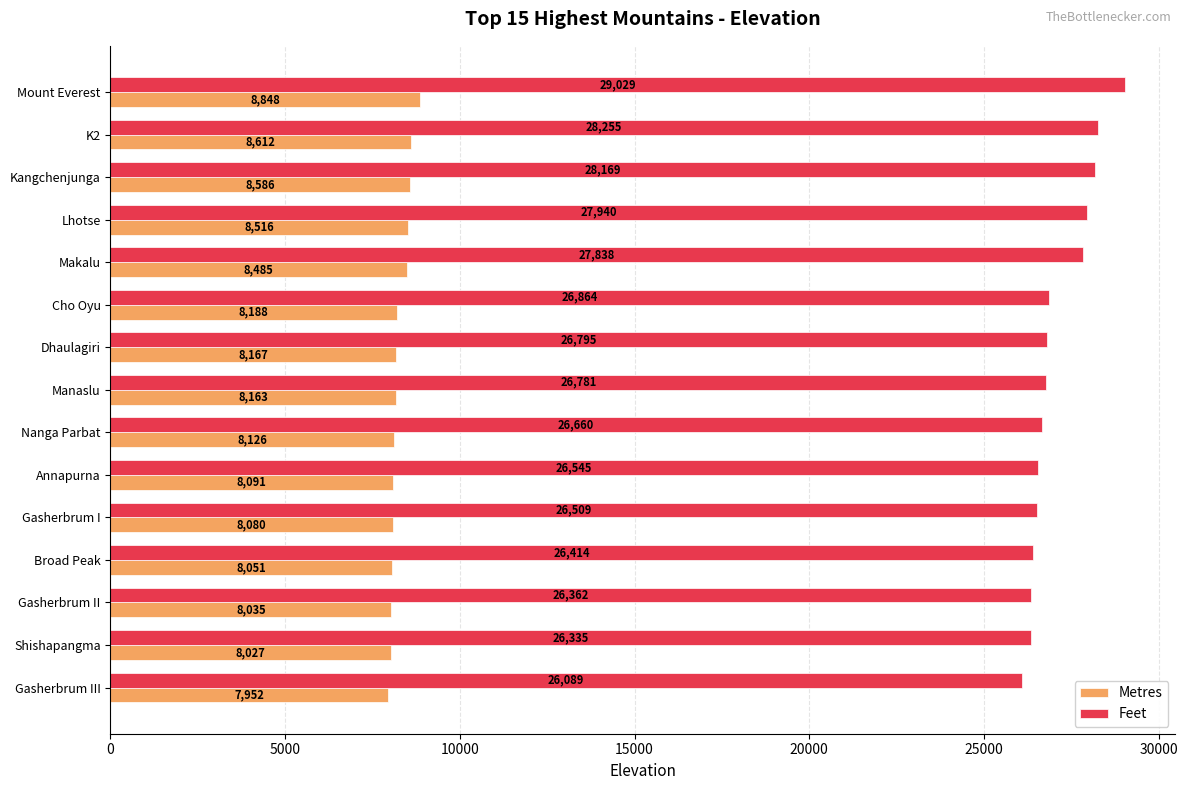

At how many categories does at least one series exceed 26605?

9